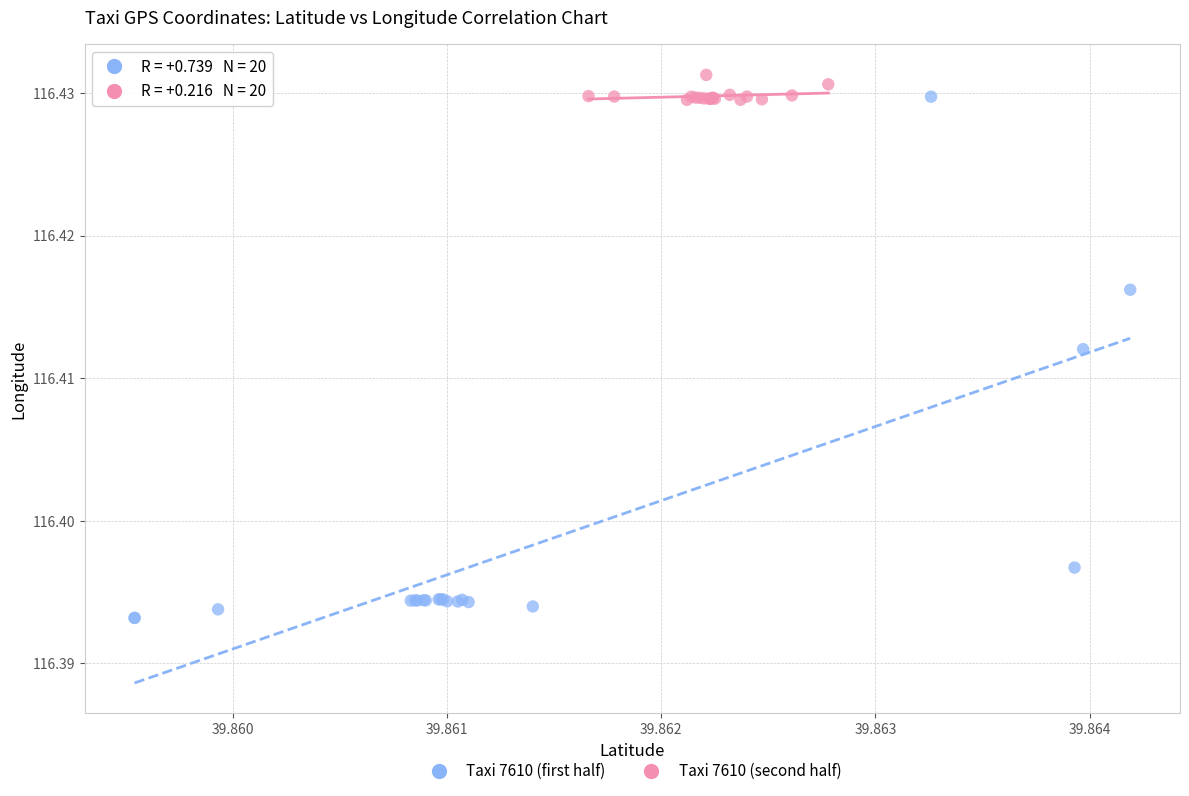

Which series has the largest Y range (max minus min)?

Taxi 7610 (first half)